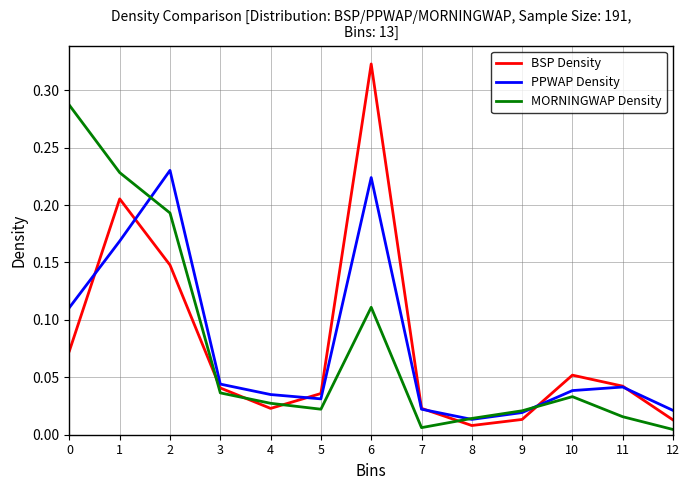

How many interior local peaks does the MORNINGWAP Density series have?

2